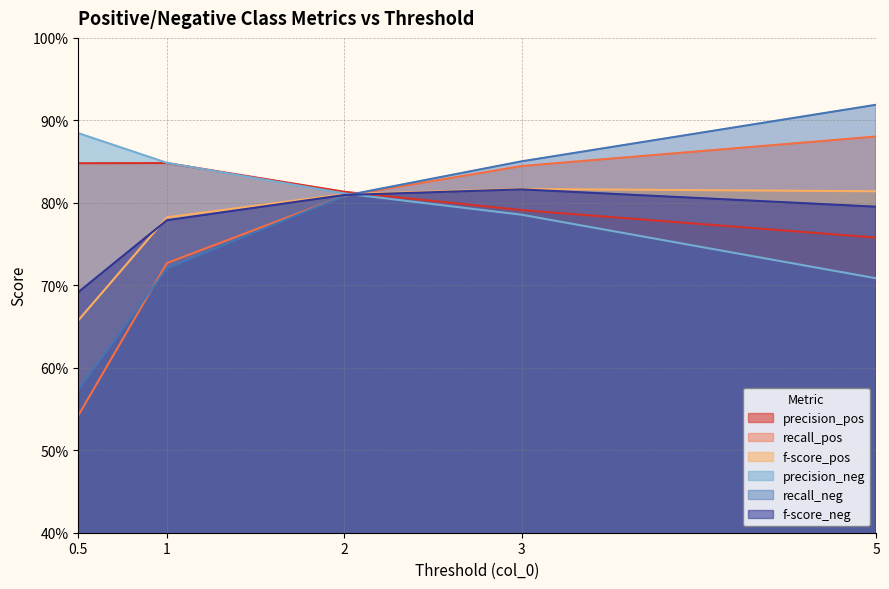

Rank the series by their maximum value, from lowest to highest.

f-score_neg, f-score_pos, precision_pos, recall_pos, precision_neg, recall_neg